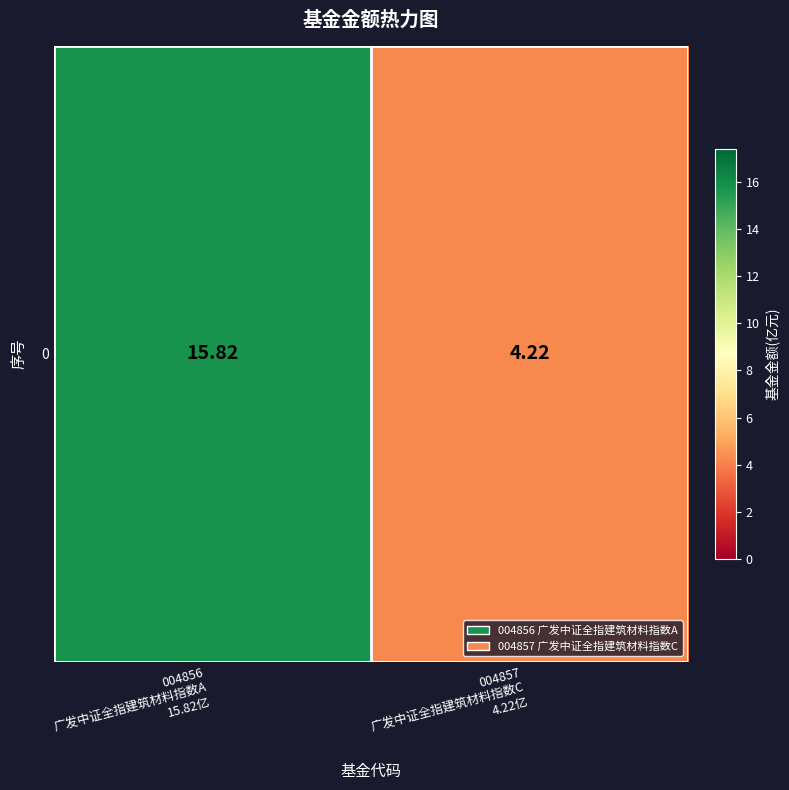

At which label does the data first exceed 15?

004856
广发中证全指建筑材料指数A
15.82亿